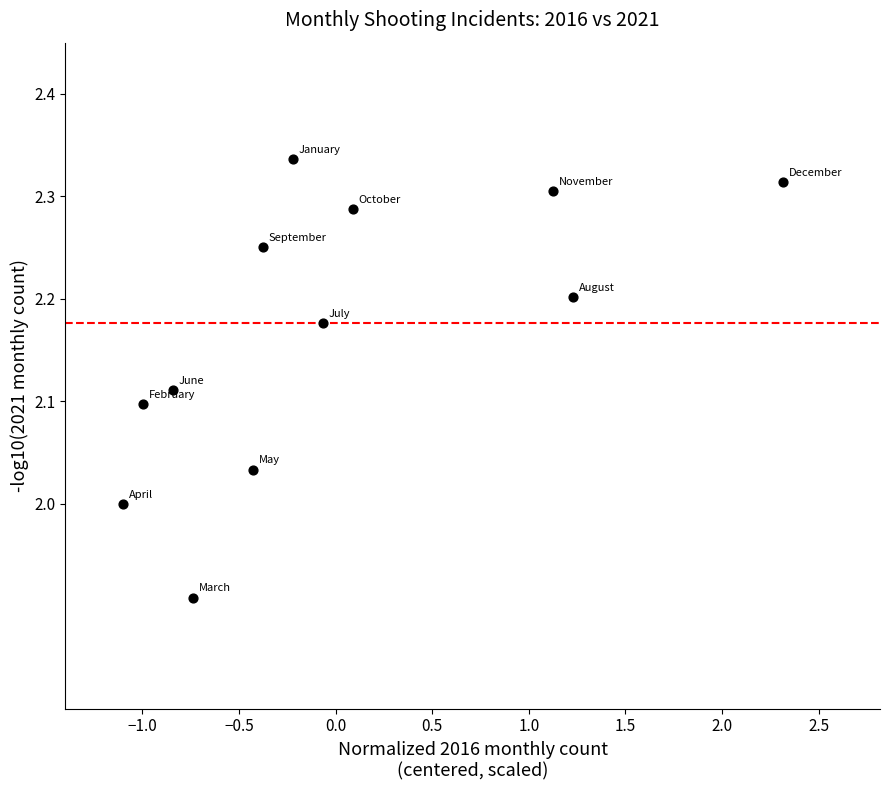

What is the range of Y values (max minus min)?

0.4